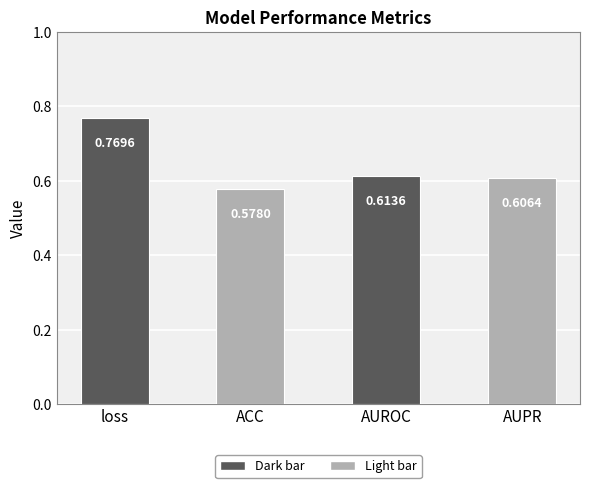

Where is the data nearest to the value 0?

ACC